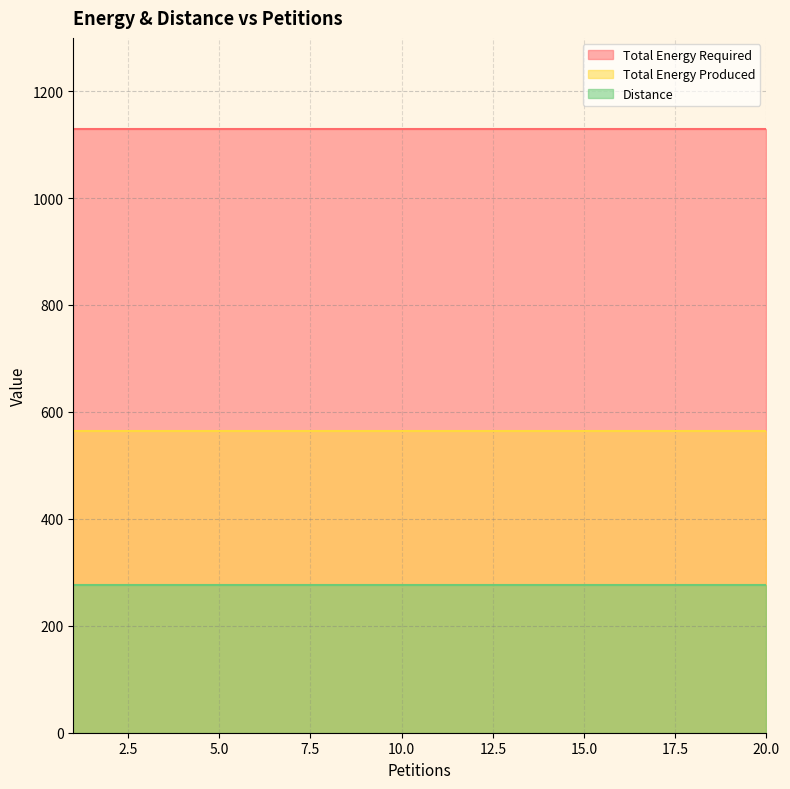

Rank the series at 8 from lowest to highest value.

Distance, Total Energy Produced, Total Energy Required